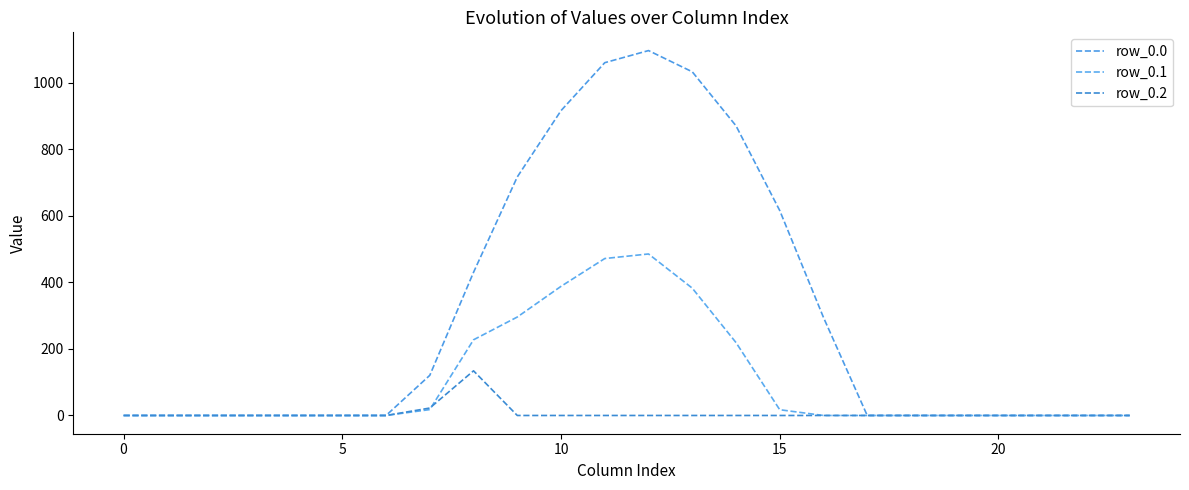

At how many categories does at least one series exceed 927?

3